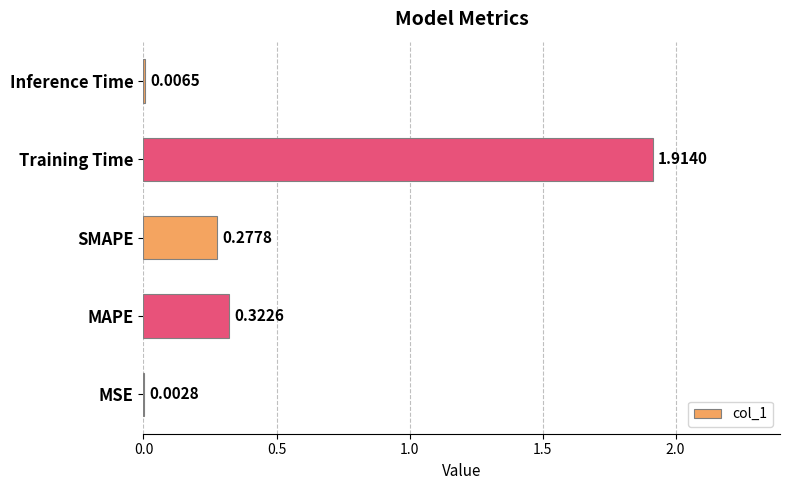

What is the sum of the values at SMAPE and Training Time?

2.2